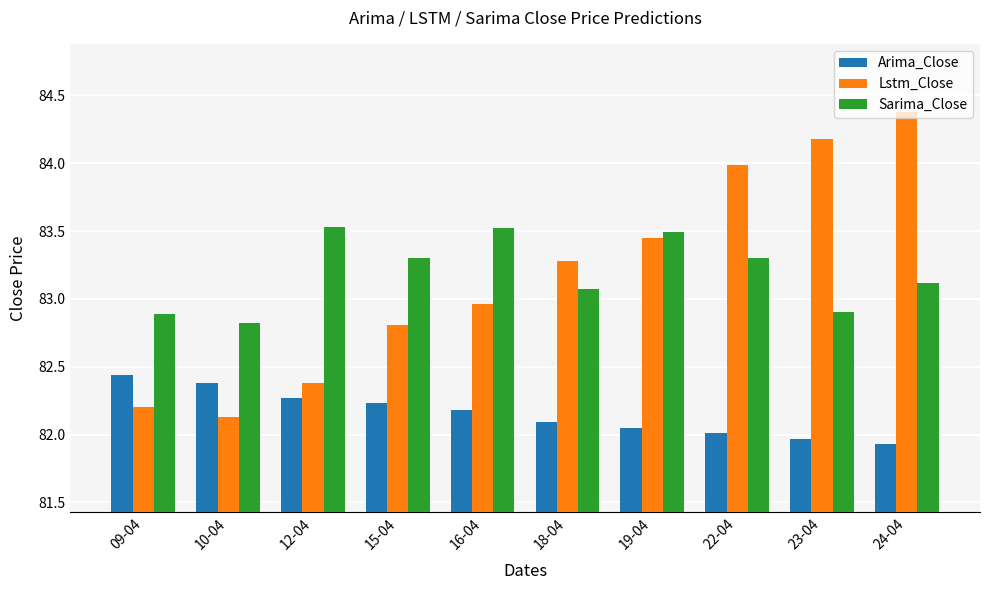

What is the maximum value for Lstm_Close?

84.4